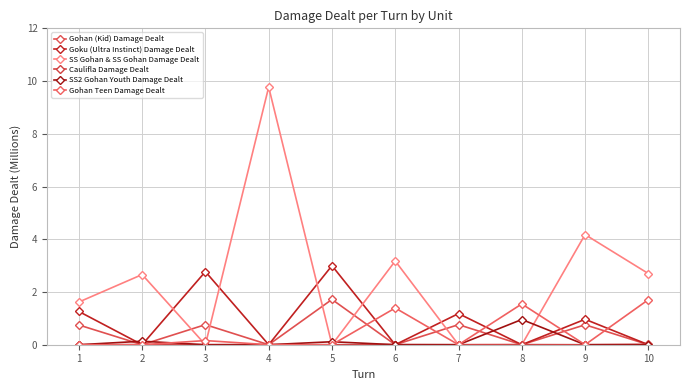

Which category has the highest value in the SS2 Gohan Youth Damage Dealt series?

8